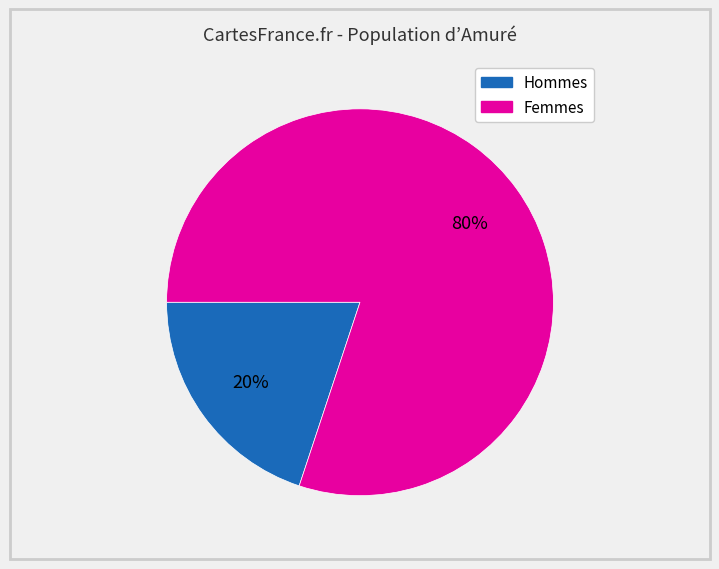

Is there any slice that represents more than half of the pie?

Yes